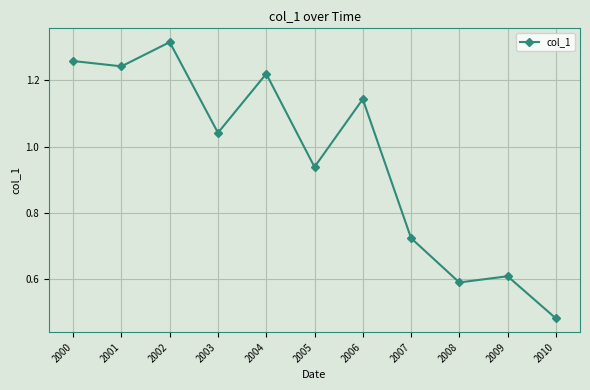

Does the chart have visible grid lines?

Yes